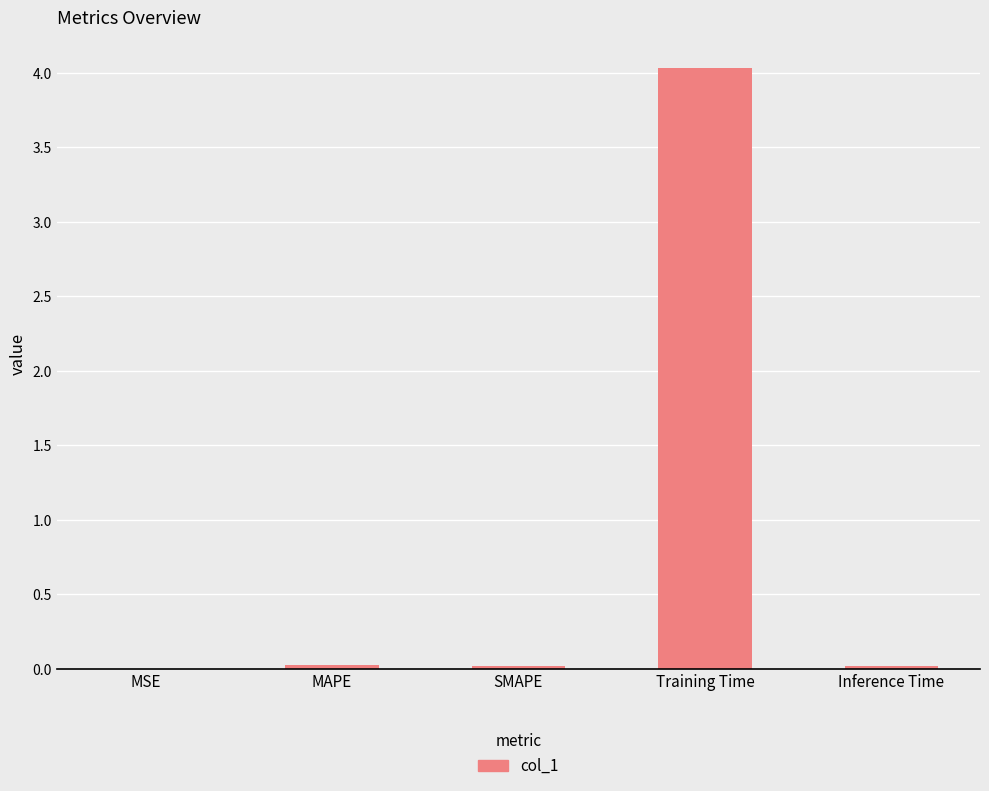

The value at Inference Time is 0.0. True or false?

True